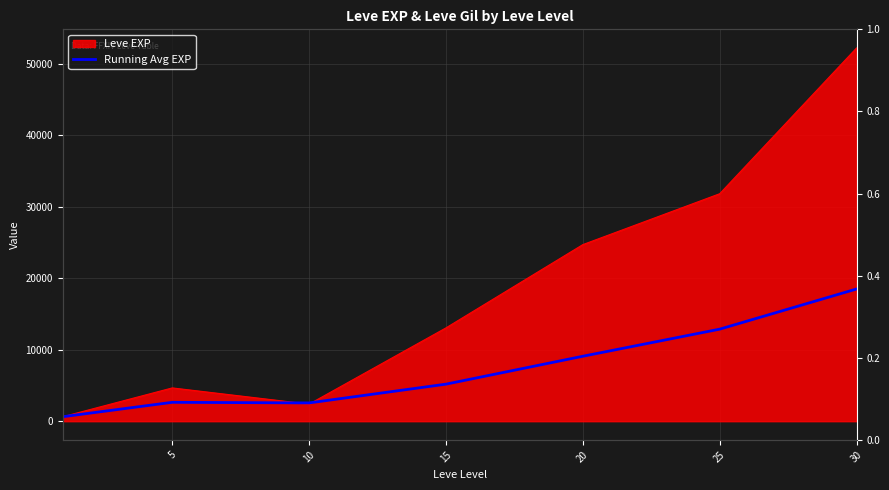

How many points are lower than both their immediate neighbors (excluding endpoints)?

1